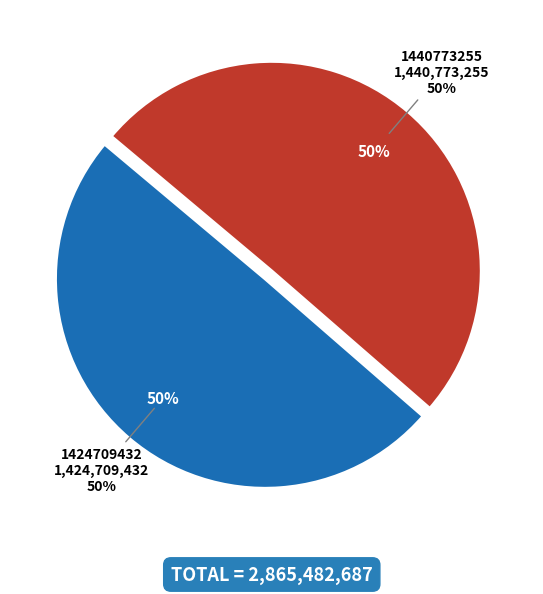

To the nearest percent, what is the combined percentage of 1440773255 and 1424709432?

100%